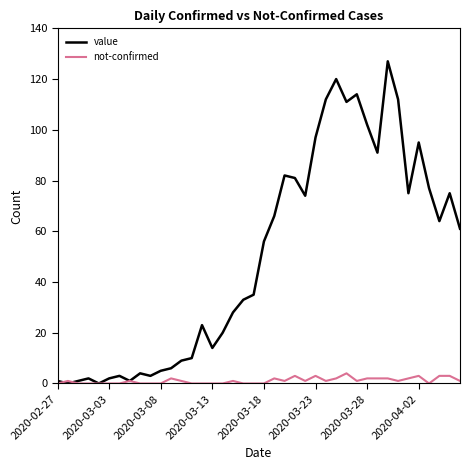

Which series has the largest range (max minus min)?

value